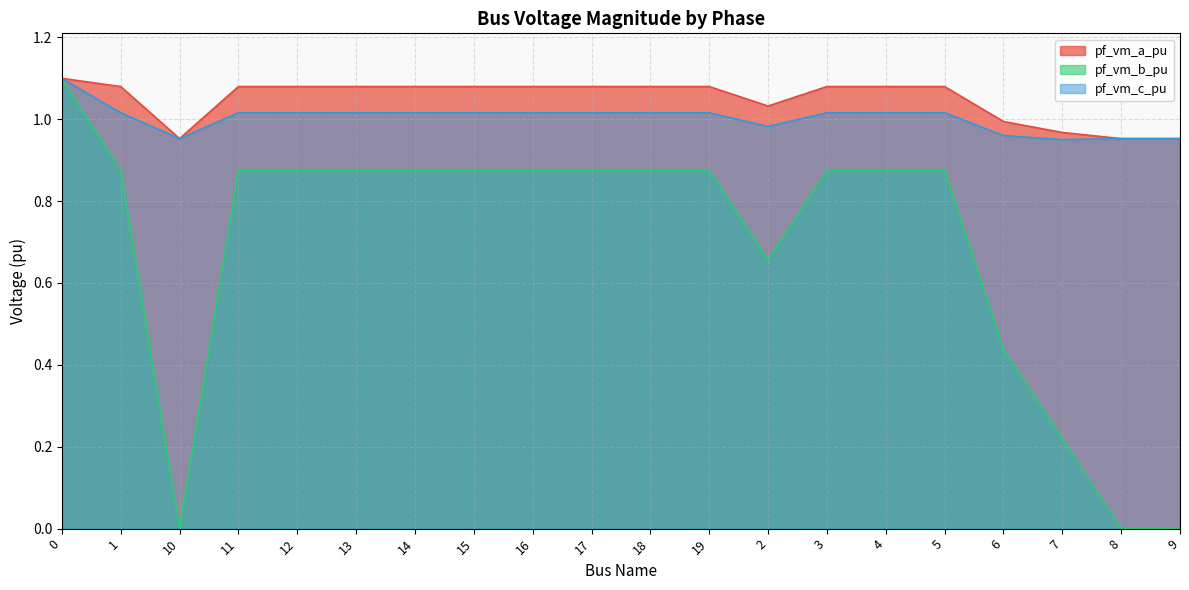

What is the label of the 16th point from the right?

12